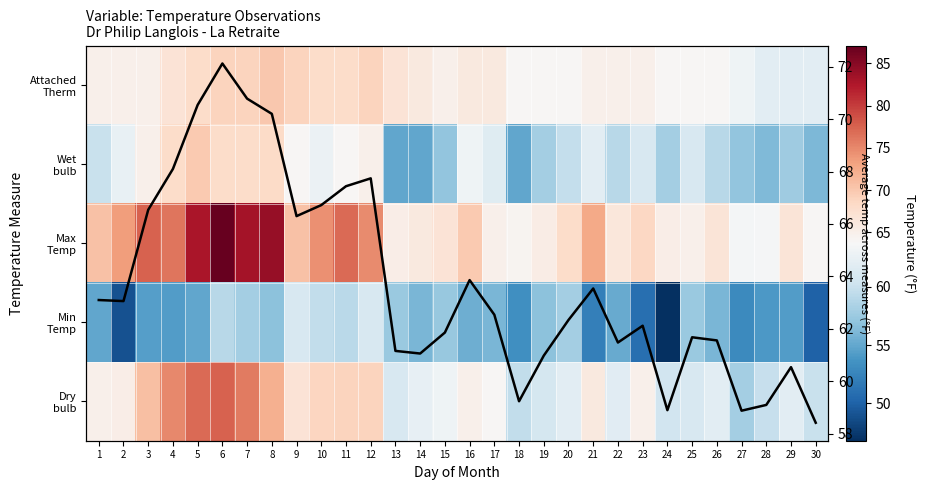

Between 18 and 16, which is larger?

16